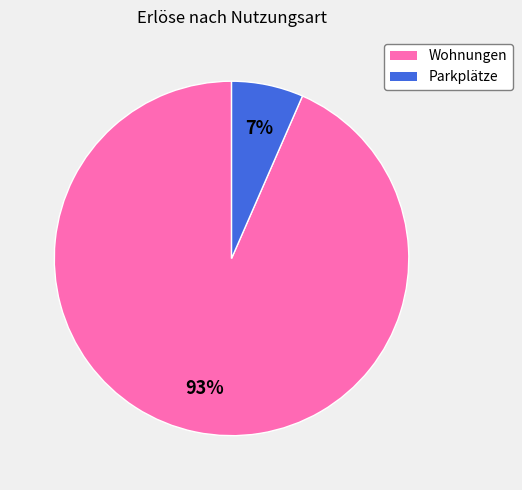

Which slice is the largest?

Wohnungen